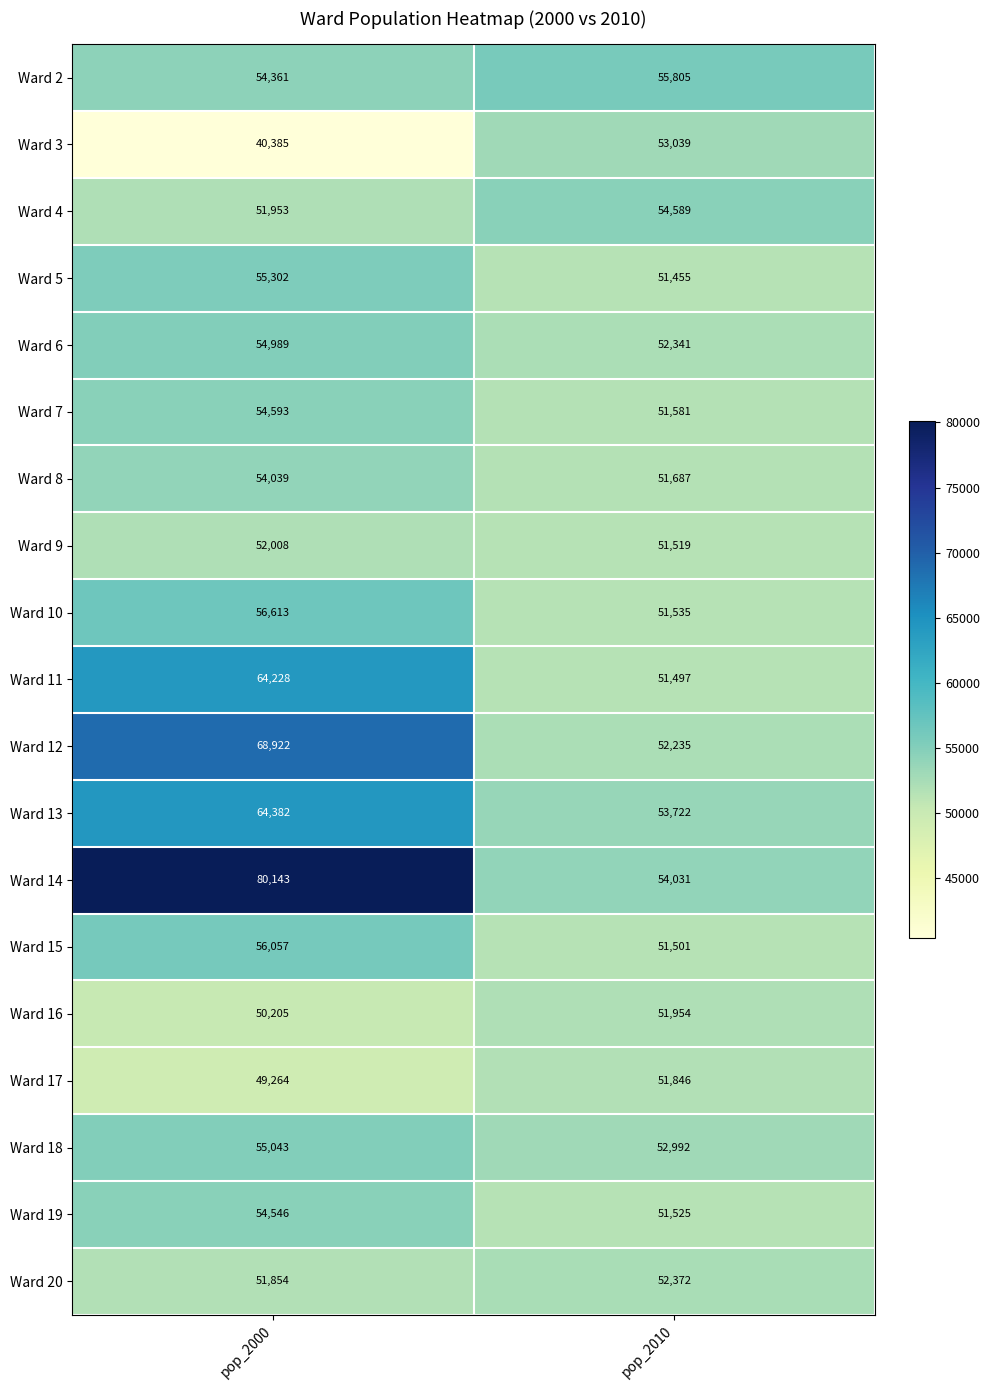

Which series has the largest range (max minus min)?

Ward 14